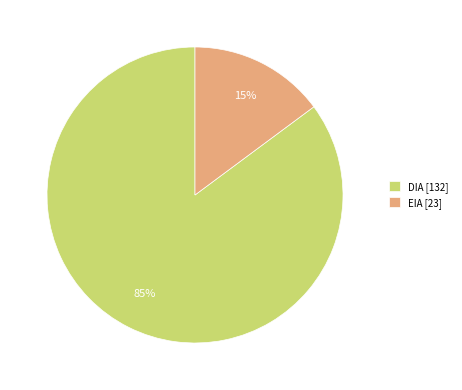

To the nearest percent, what is the difference between the DIA and EIA slice percentages?

70%